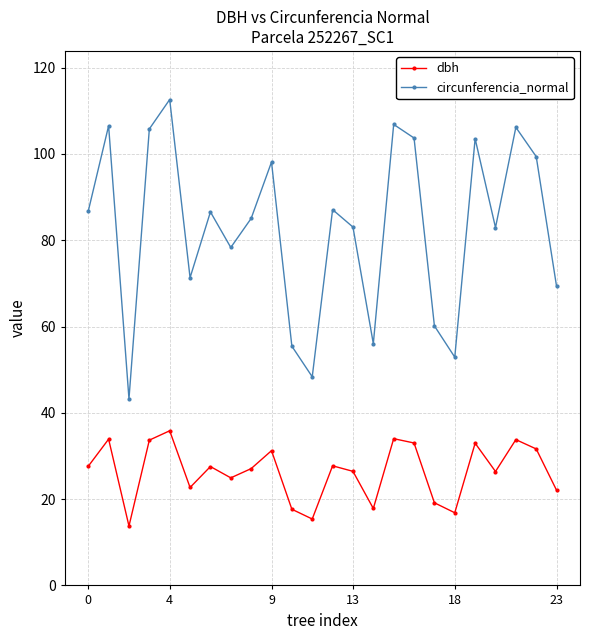

What is the minimum value shown in the chart?

13.8